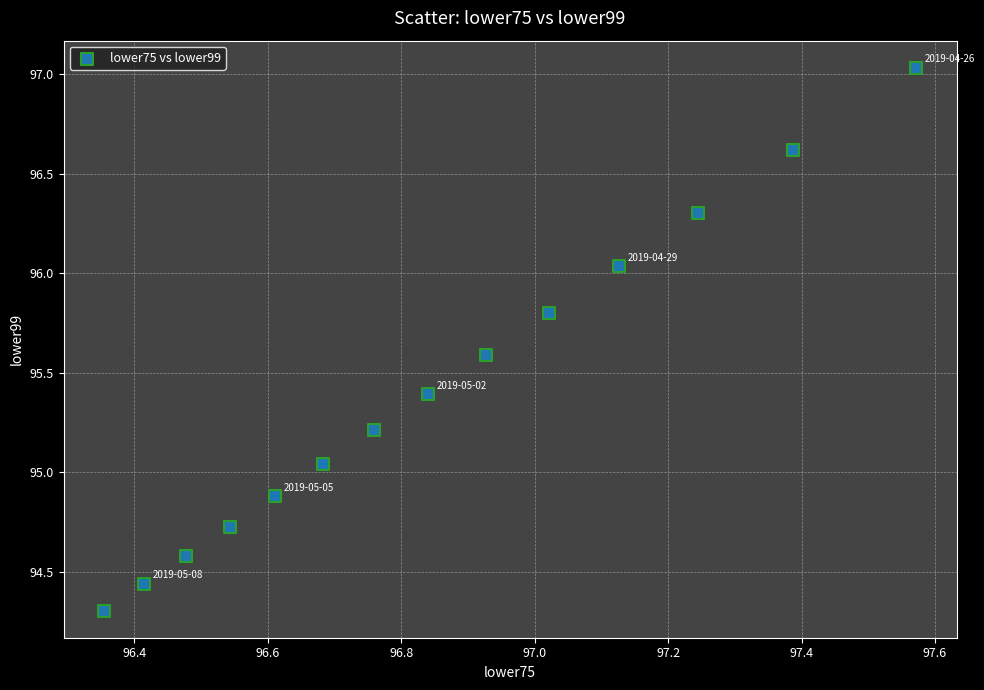

What is the range of Y values (max minus min)?

2.7